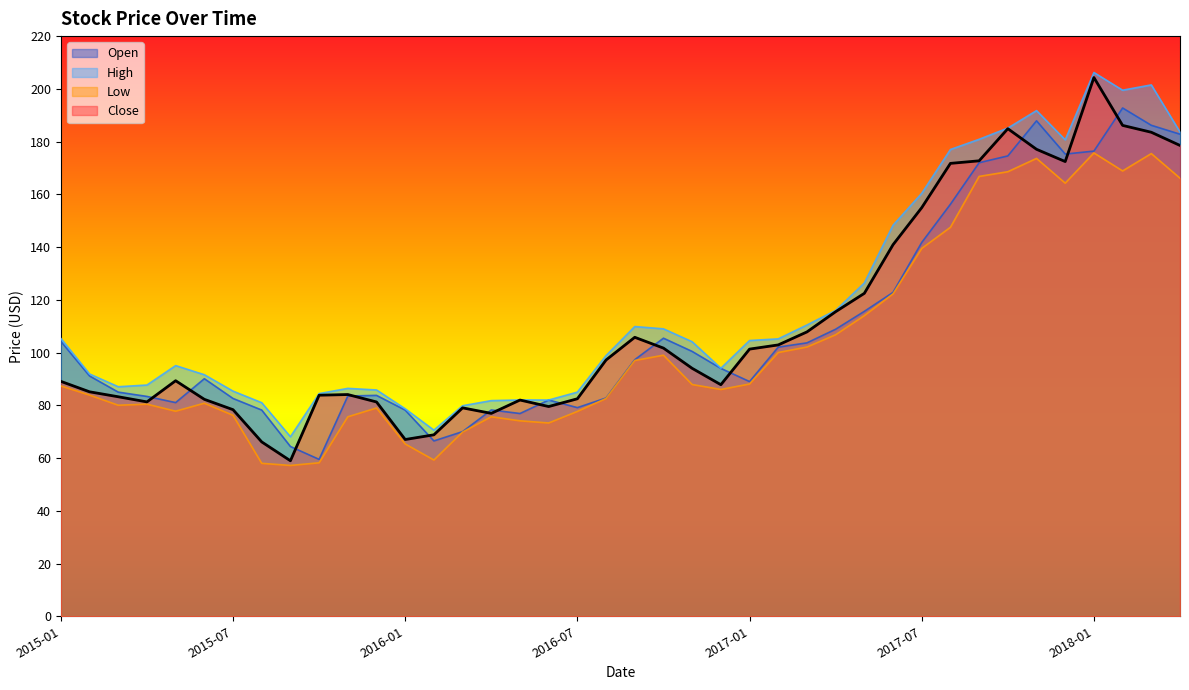

List the series in order of their peak value, highest first.

High, Close, Open, Low